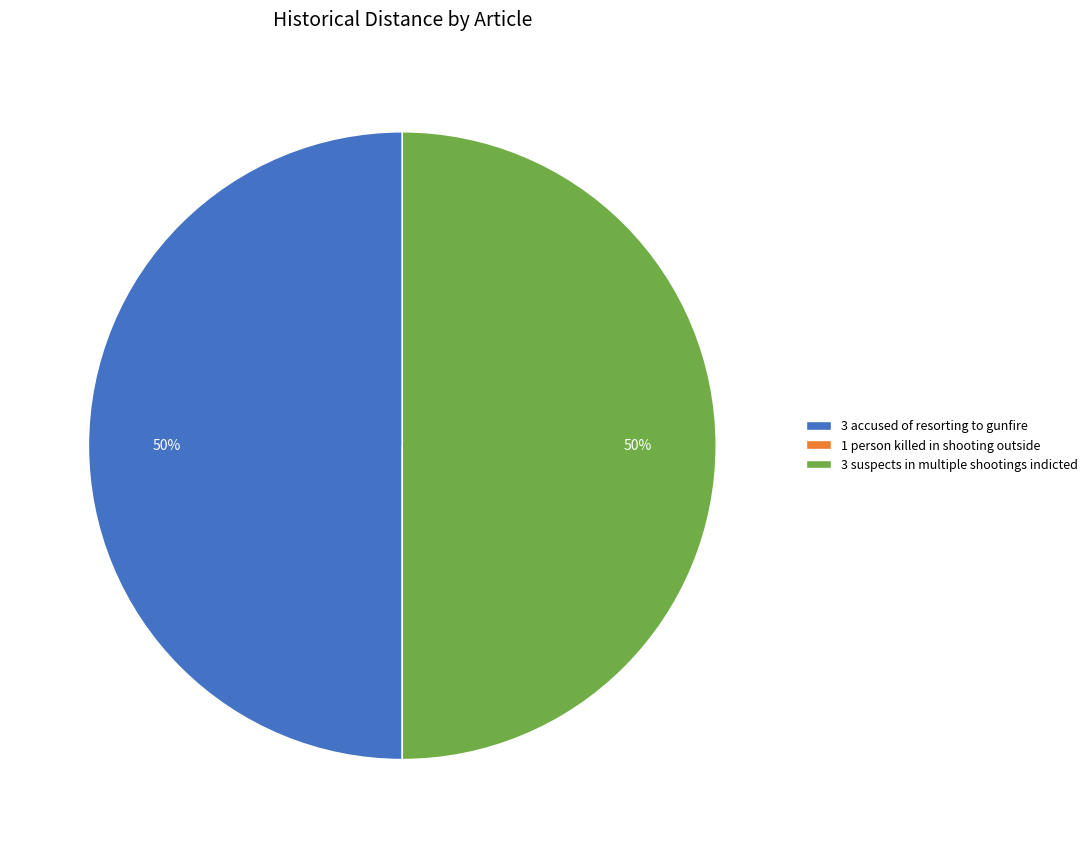

To the nearest percent, what is the average slice percentage?

33%